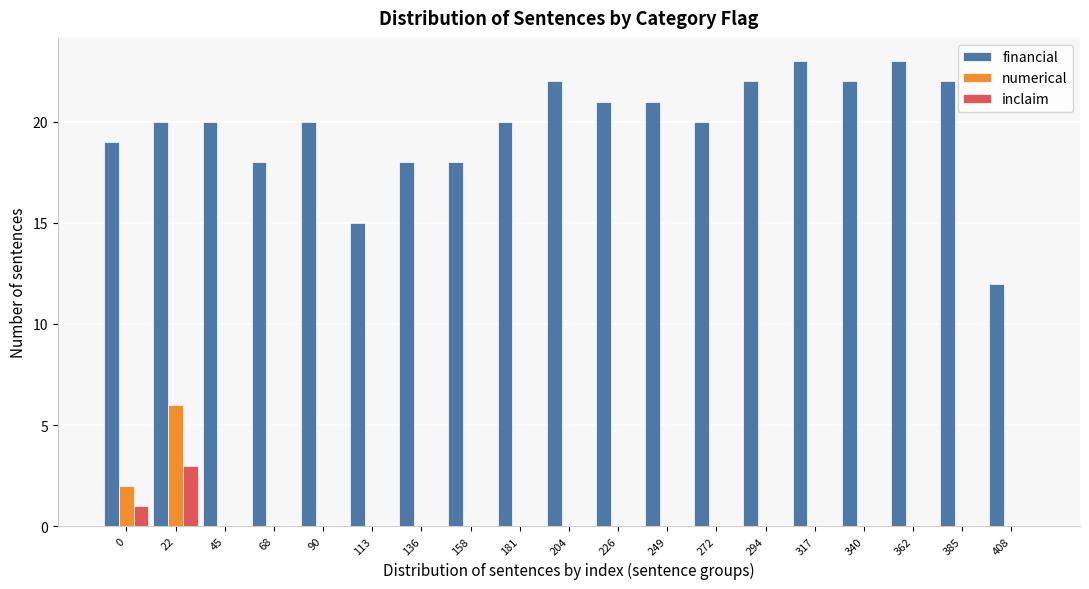

The value of inclaim at 181 is 2. True or false?

False